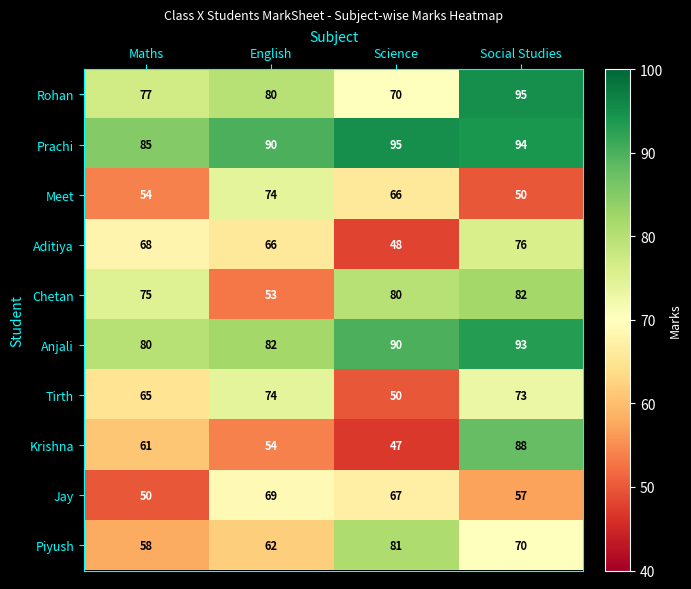

What is the smallest value displayed?

47